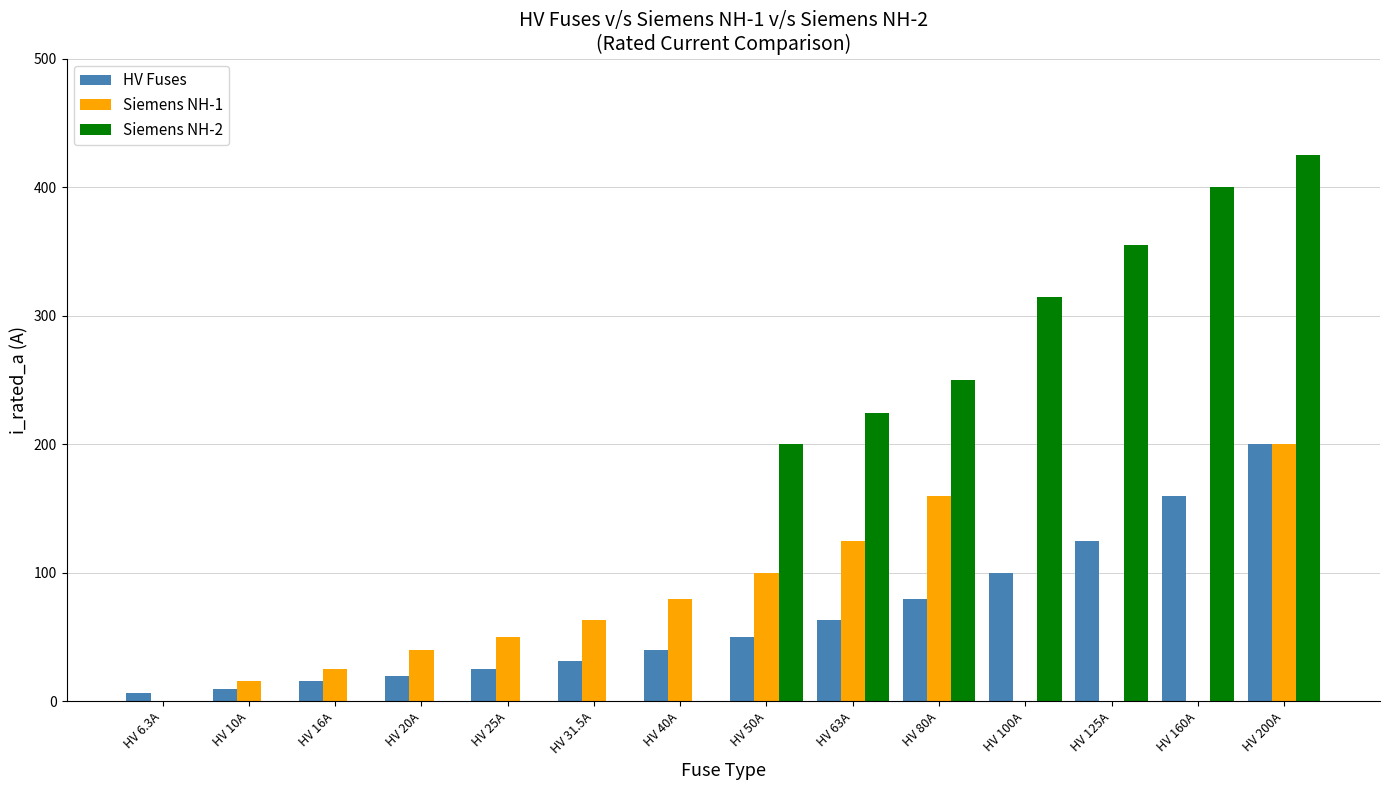

Does the chart contain stacked bars?

No